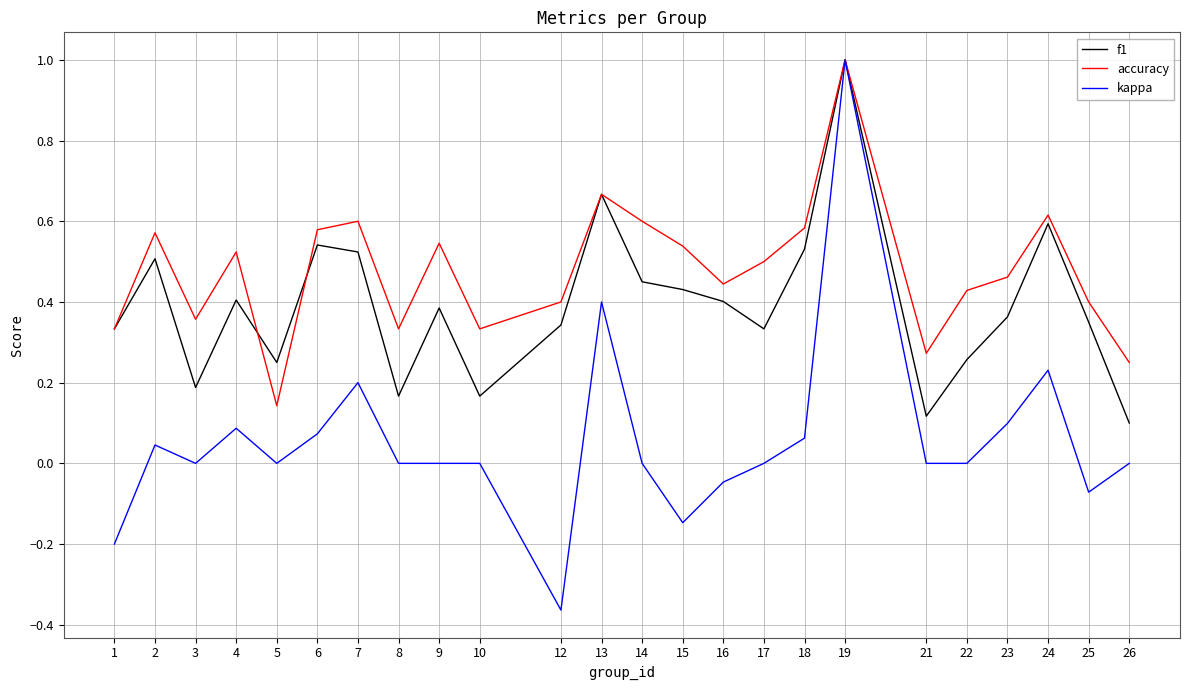

Which series has the largest total across all categories?

accuracy